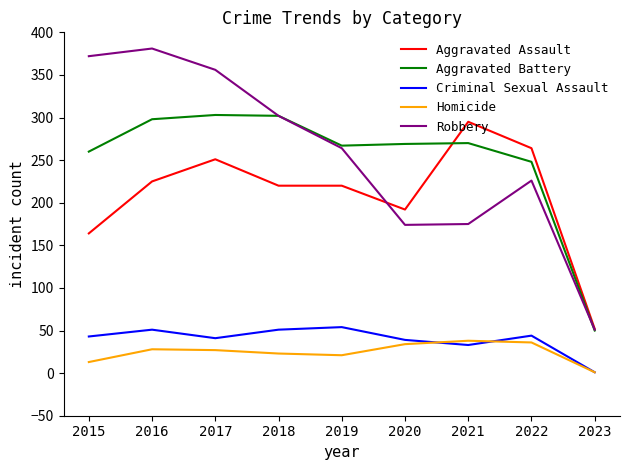

The value of Robbery at 2021 is 43. True or false?

False